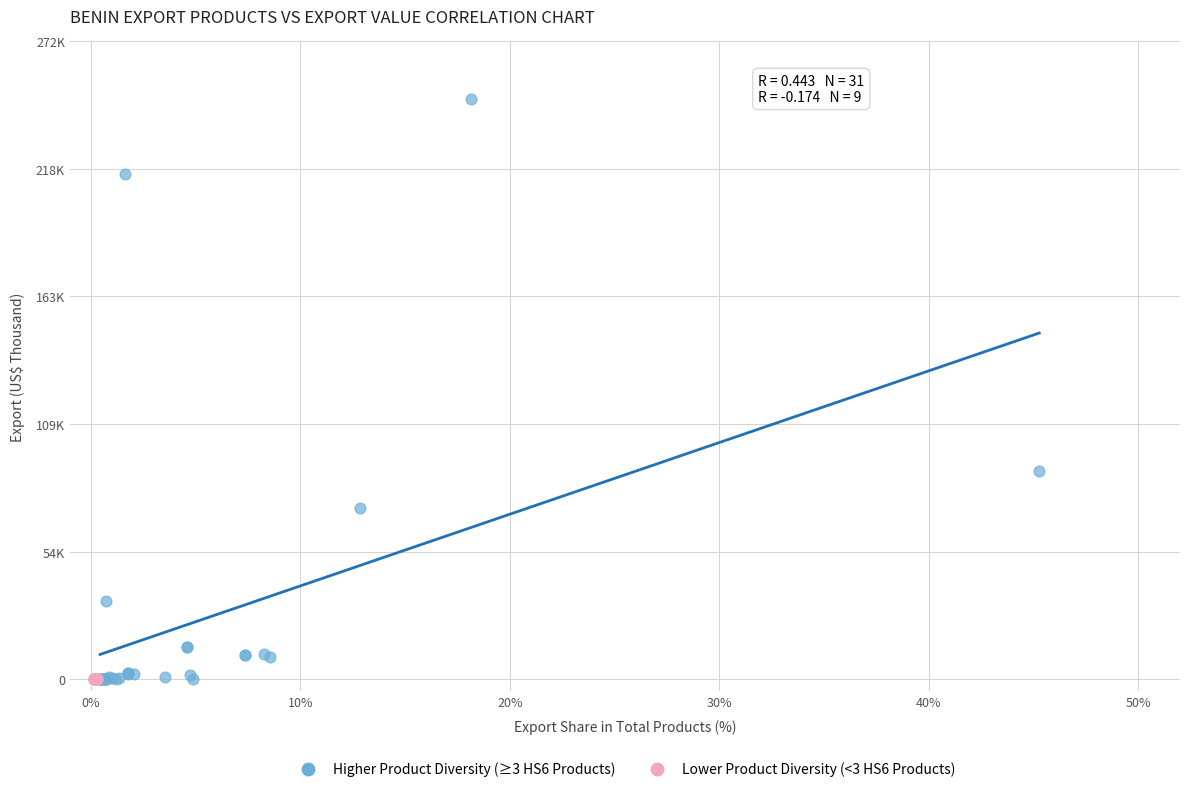

Which series has the widest spread of Y values?

Higher Product Diversity (≥3 HS6 Products)